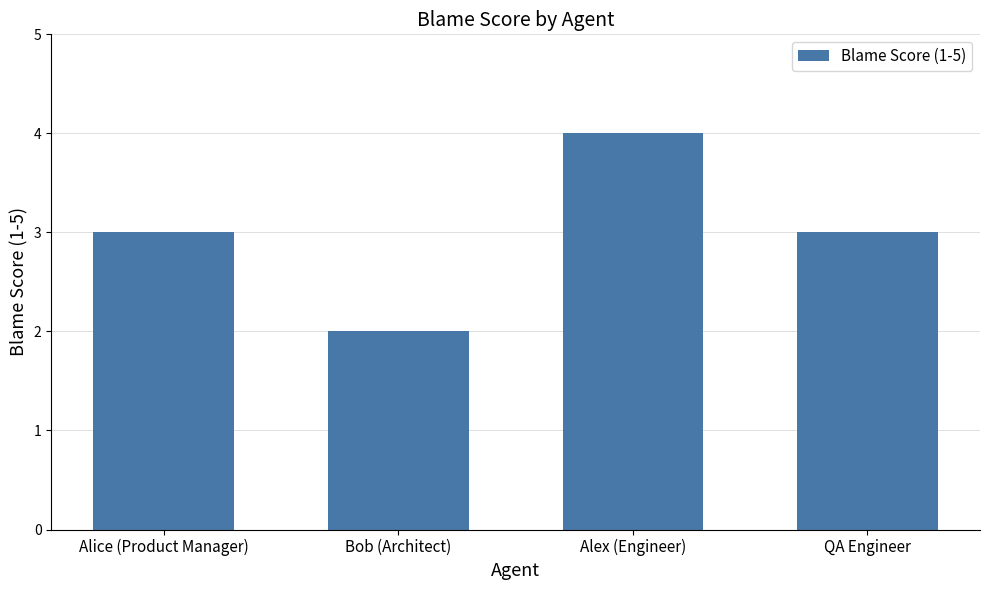

Does the chart contain stacked bars?

No